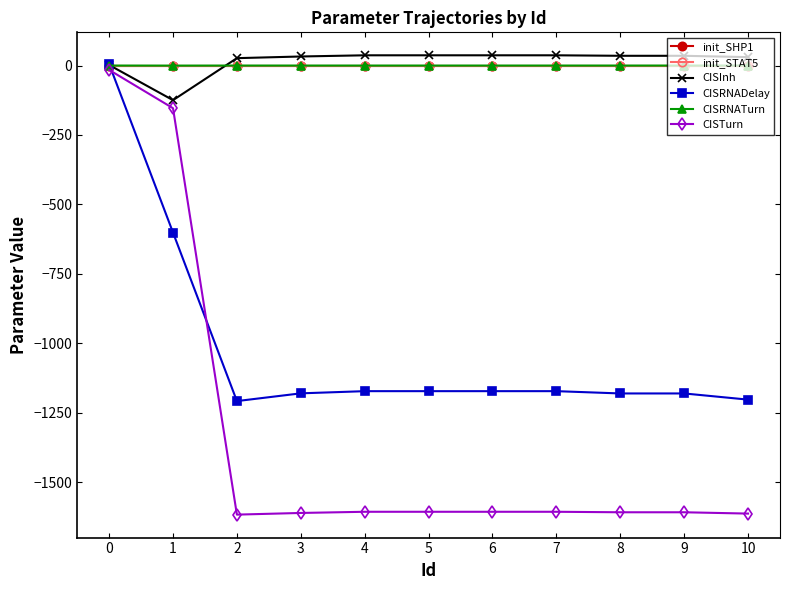

Which series changed the most between 0 and 3?

CISTurn